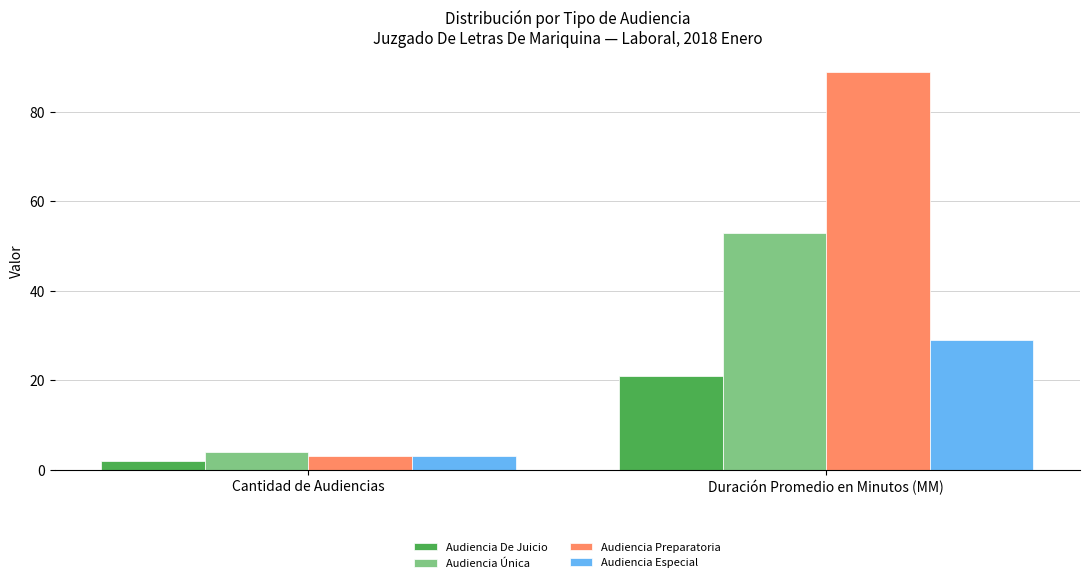

Where is Audiencia De Juicio nearest to the value 11?

Cantidad de Audiencias